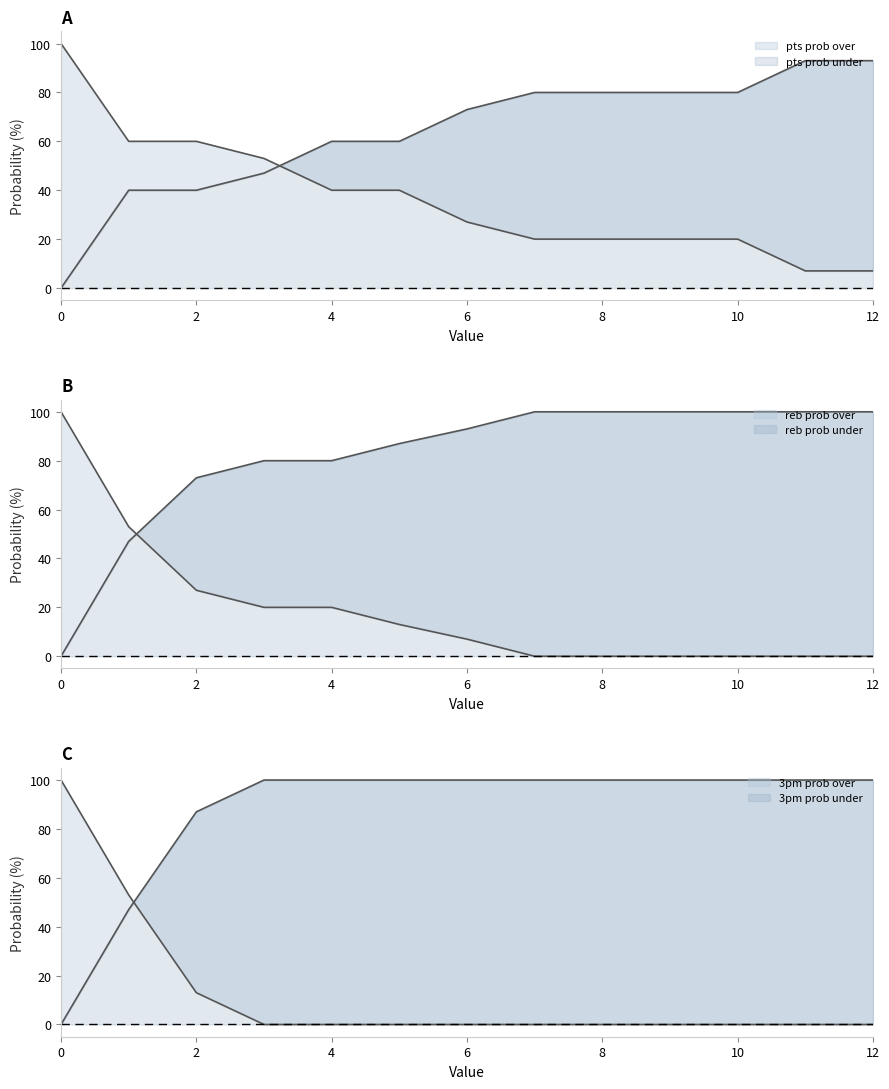

How many lines are shown in the chart?

6